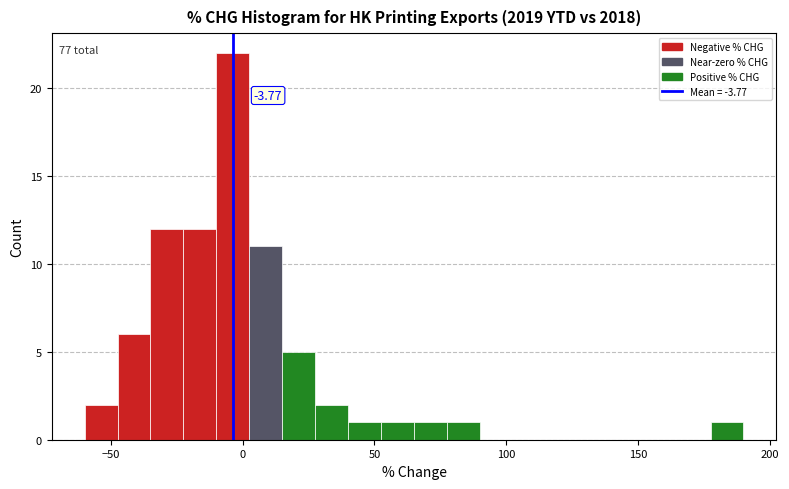

Read against the x-axis, roughly where is the centre of the tallest bar?

-5